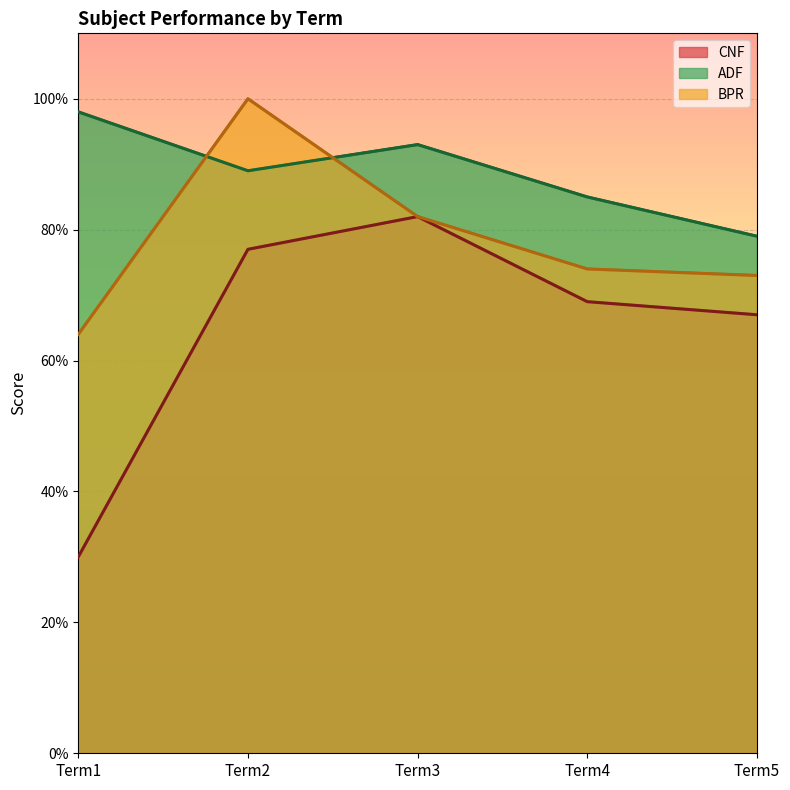

What is the difference between the maximum and minimum values in the CNF series?

52